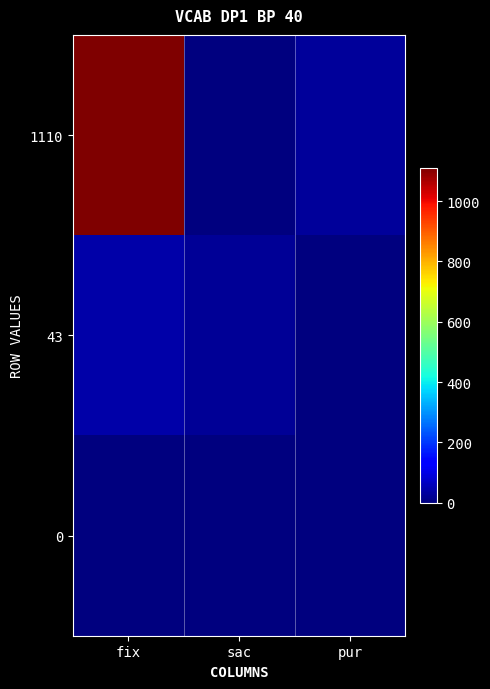

Reading left to right, transcribe all the data shown in this chart.

1110: fix=1110	sac=2	pur=27
43: fix=43	sac=25	pur=0
0: fix=0	sac=0	pur=0